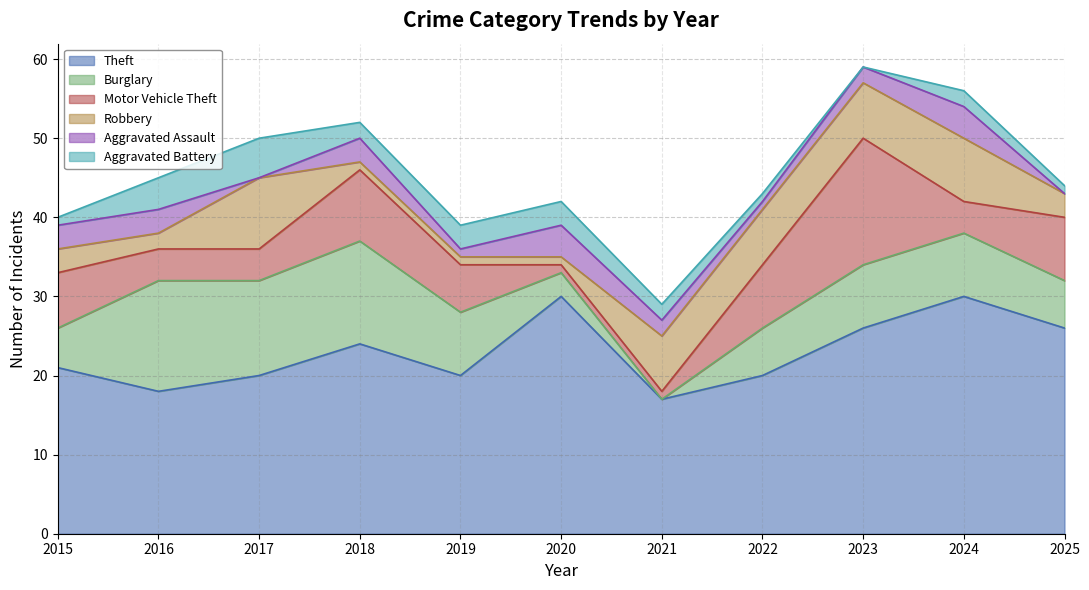

What is the total value across all series at 2019?

39